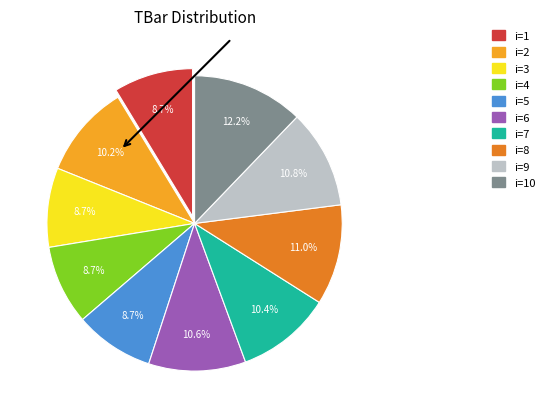

Is there any slice that represents more than half of the pie?

No